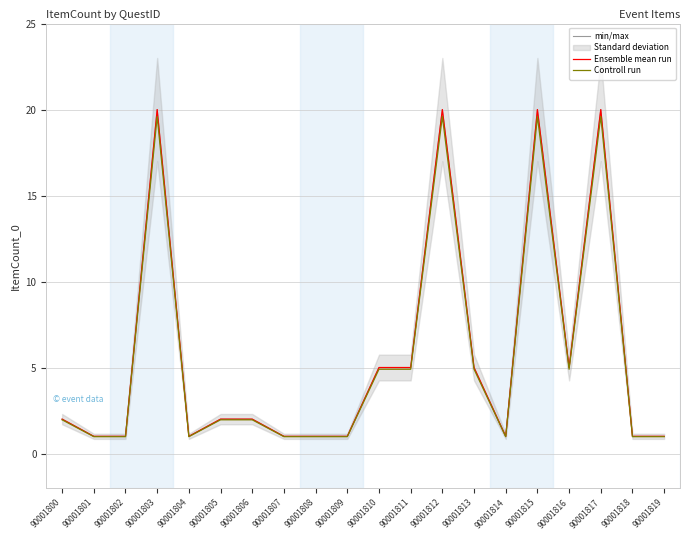

How many data points in min/max are less than 2?

9